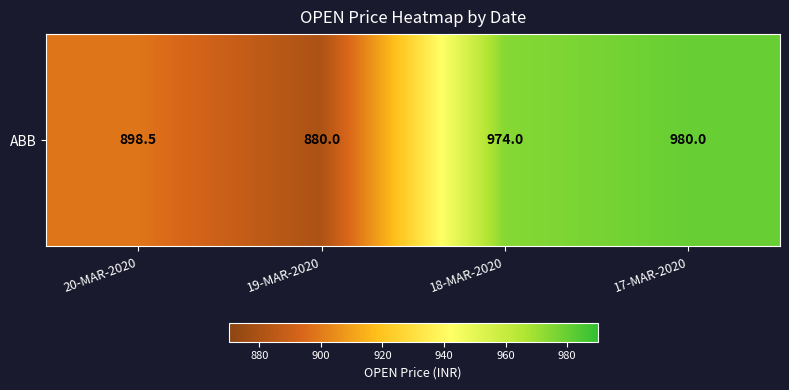

Reading left to right, transcribe all the data shown in this chart.

20-MAR-2020=898.5	19-MAR-2020=880.0	18-MAR-2020=974.0	17-MAR-2020=980.0